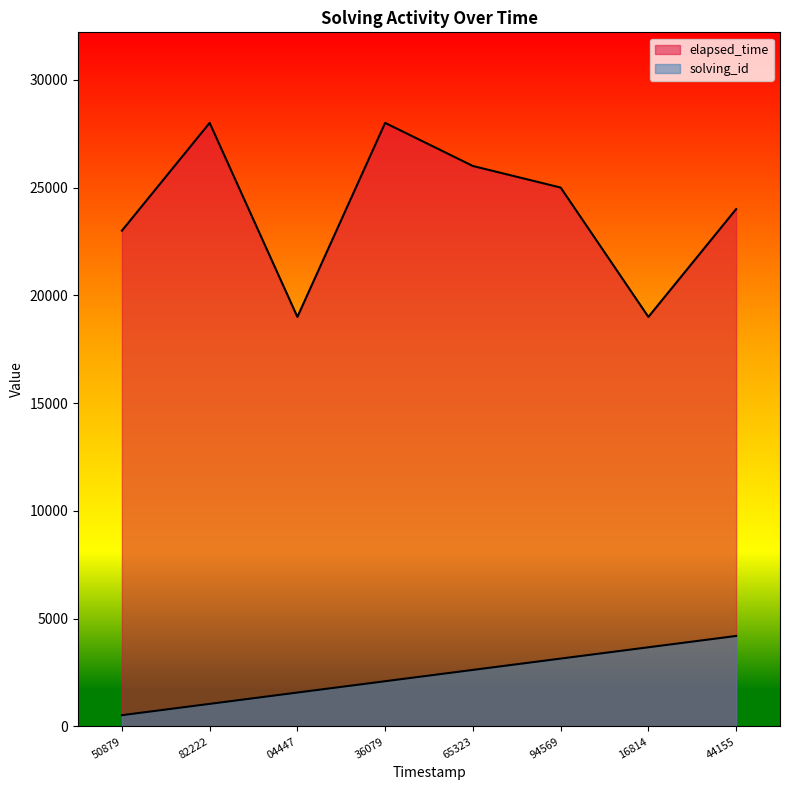

Does the chart have visible grid lines?

No